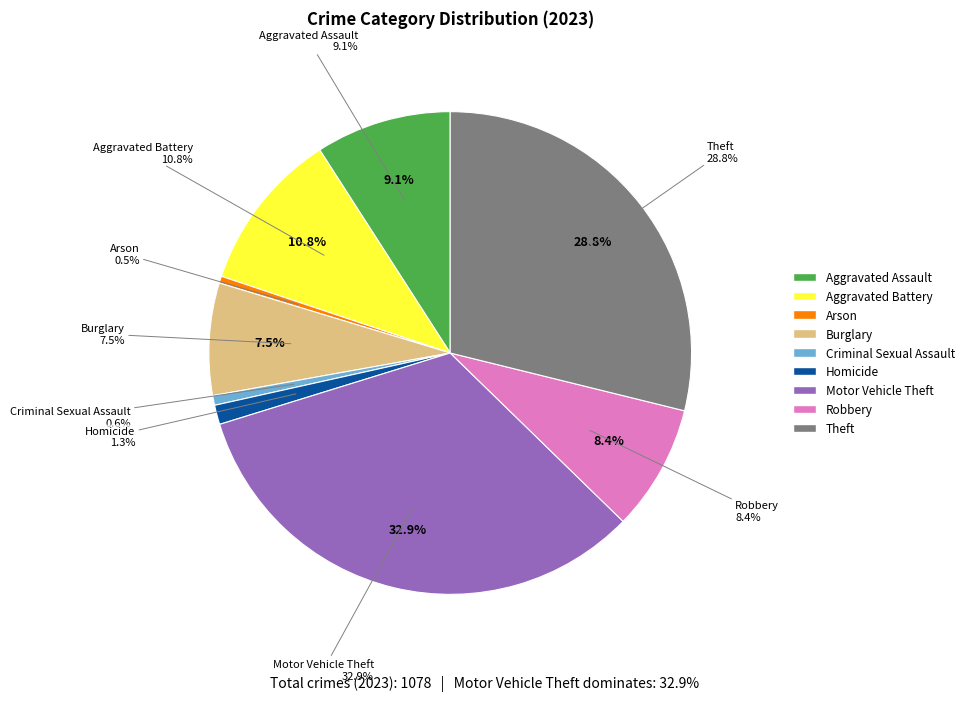

What is the change in value from Aggravated Battery to Arson?

-111